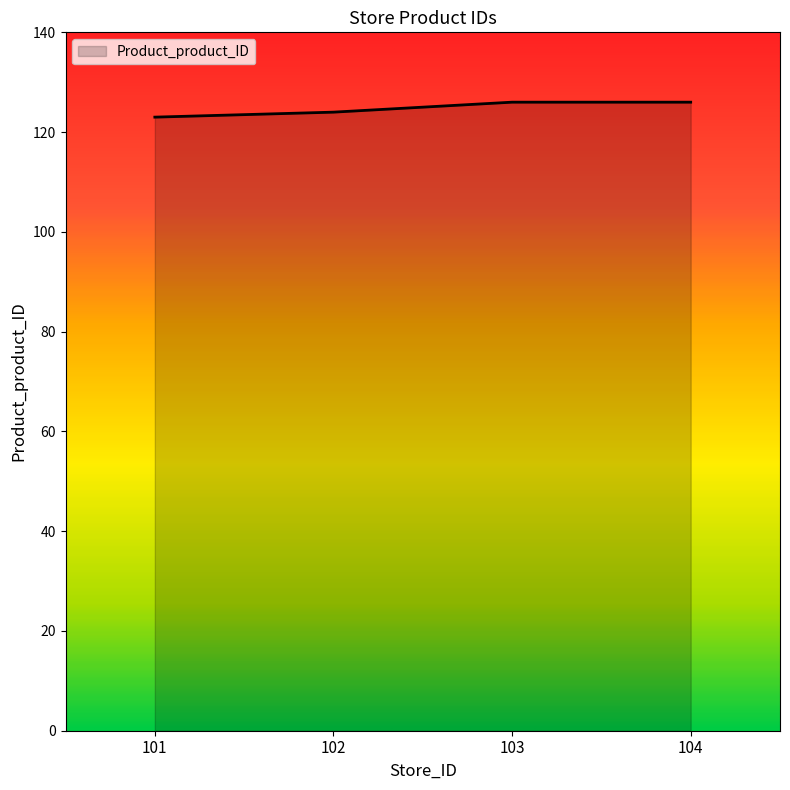

The chart shows a value of 123 at 101. True or false?

True